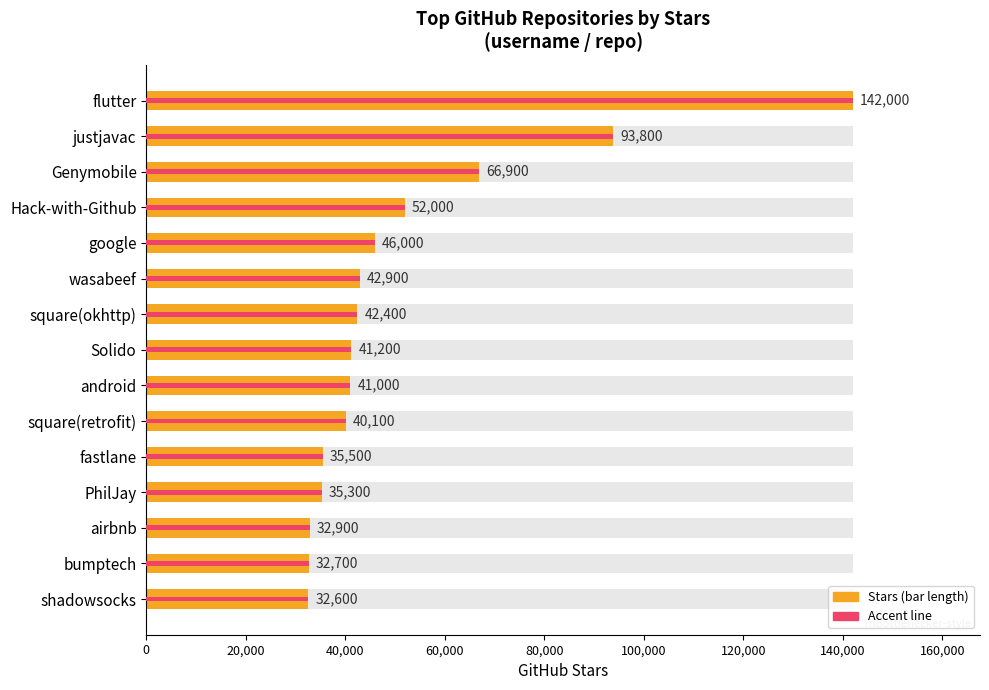

What is the greatest value displayed?

142000